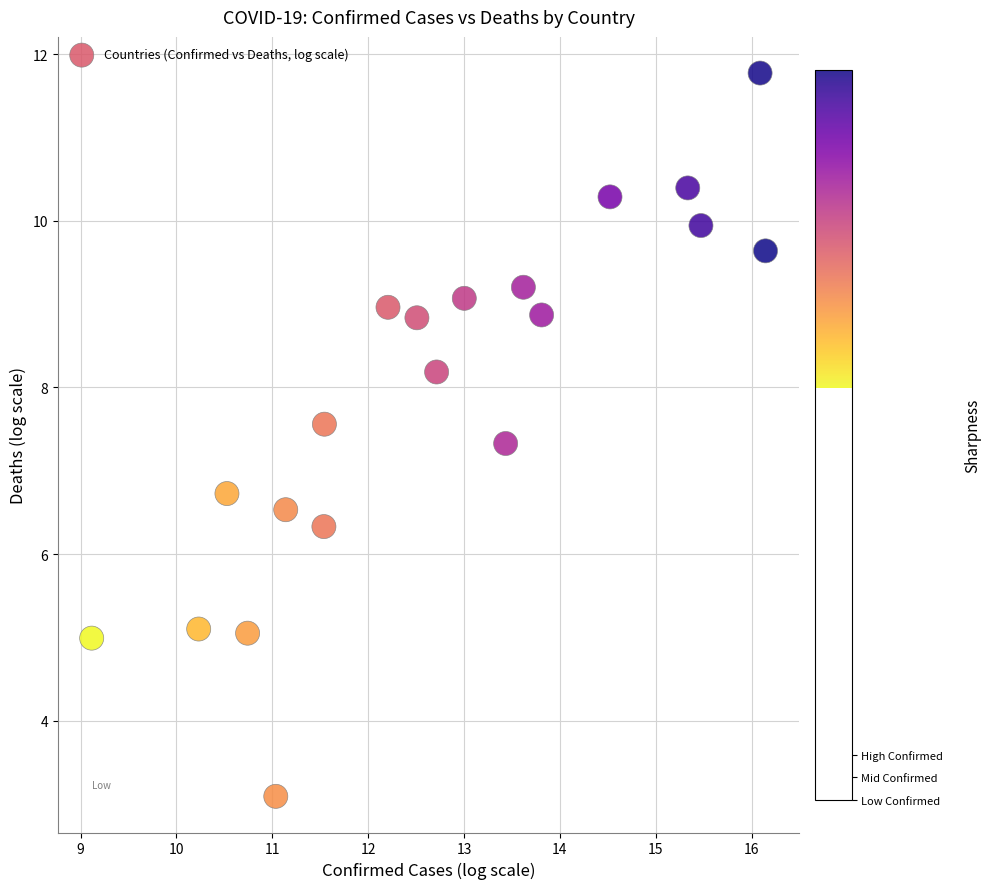

What is the range of Y values (max minus min)?

8.7